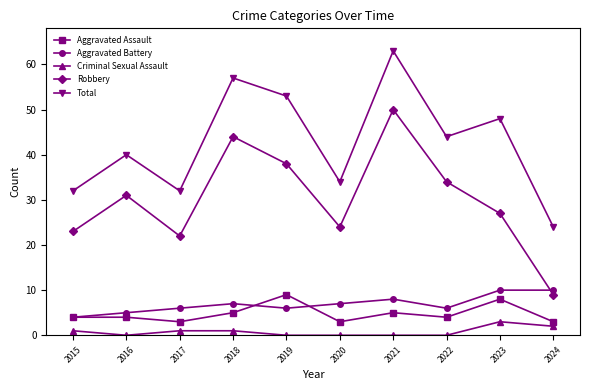

True or false: Aggravated Assault and Robbery cross at least once.

False